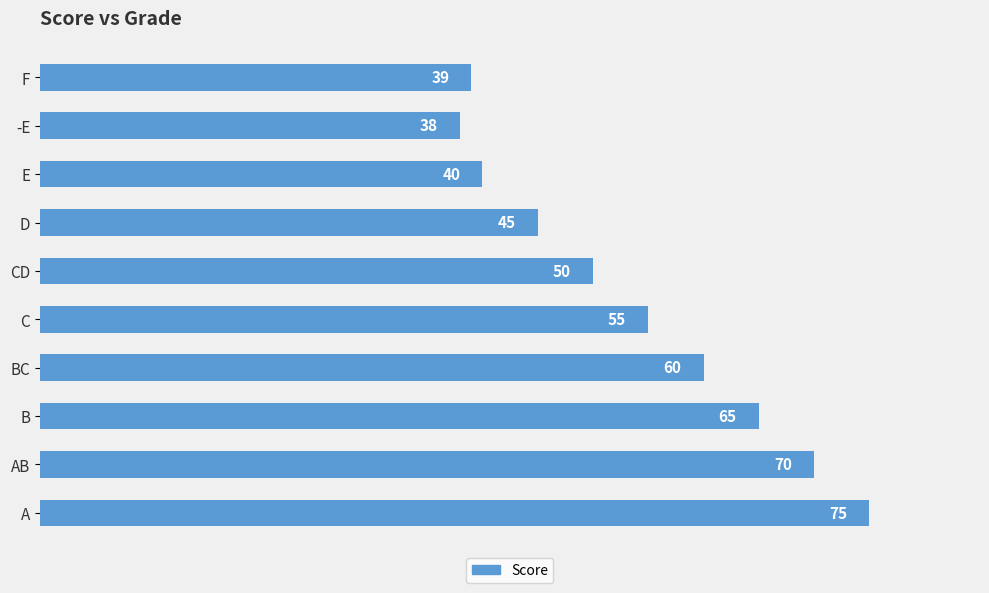

The chart shows a value of 25 at -E. True or false?

False